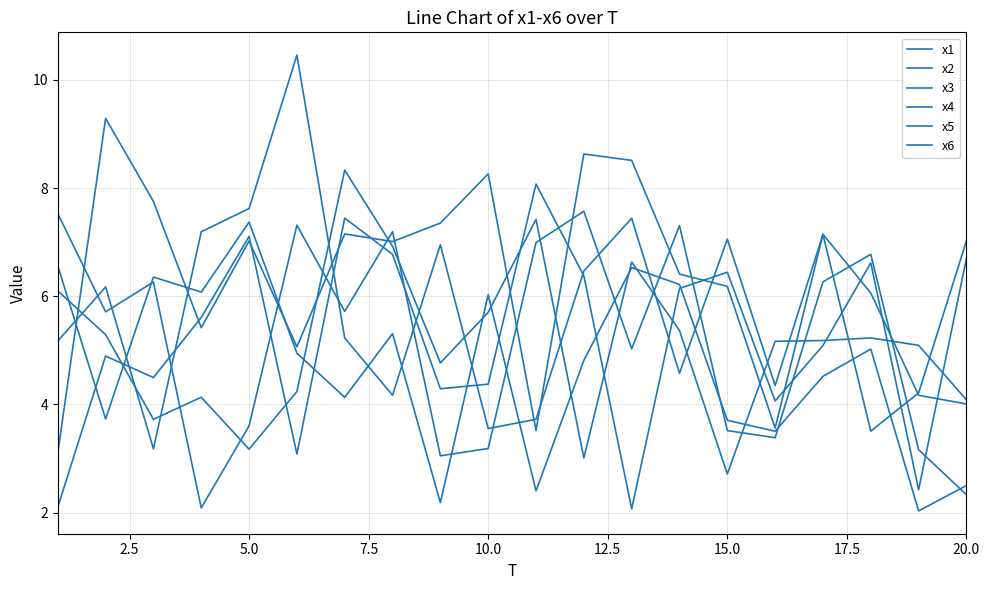

Does the chart display data point markers on the line(s)?

No